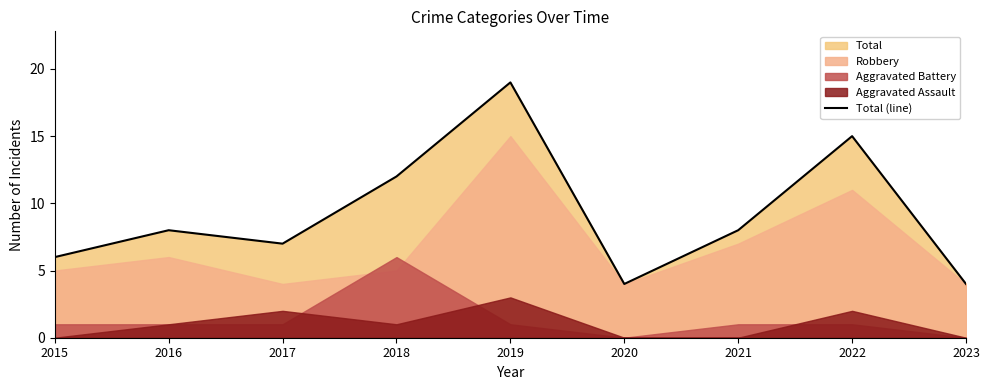

What is the minimum value shown in the chart?

4